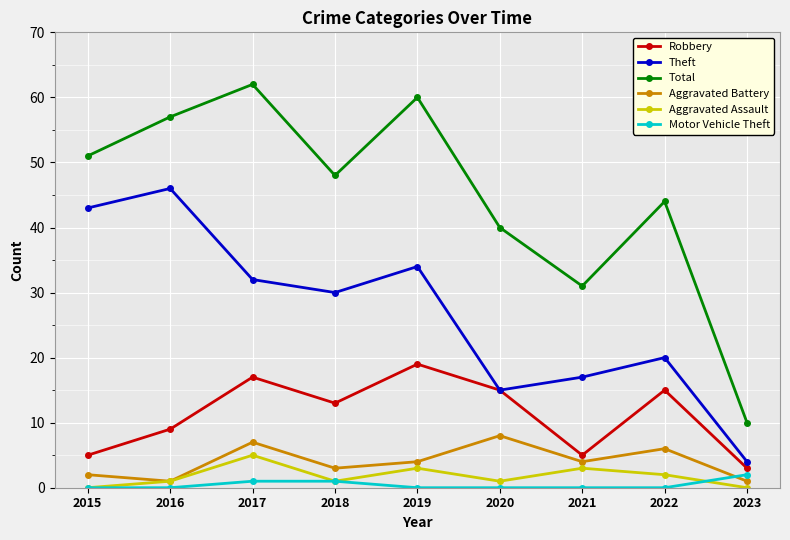

What is the total value across all series at 2022?

87